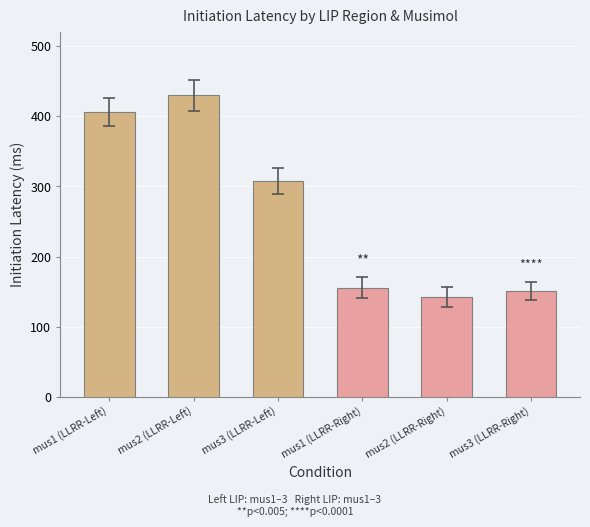

How many categories are shown in the chart?

6